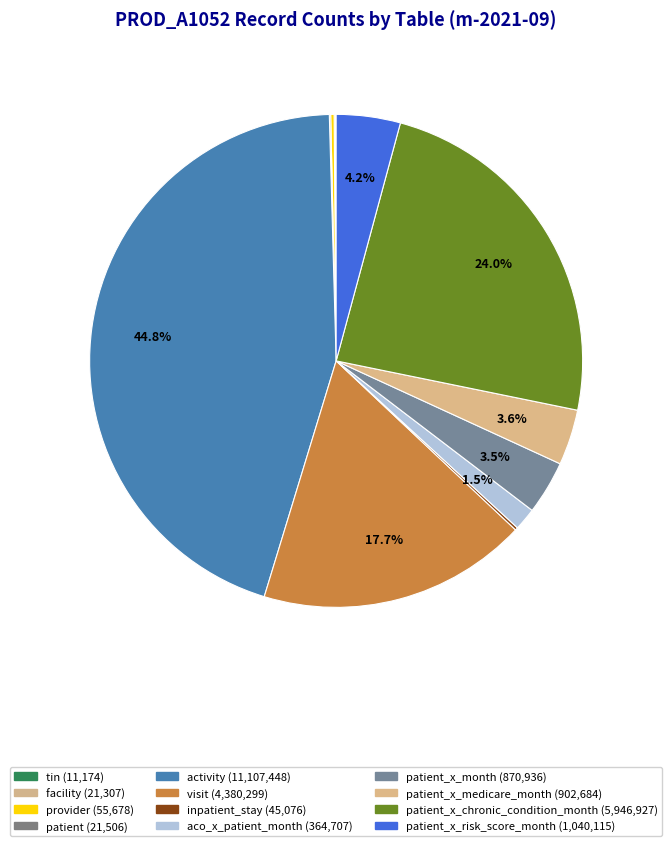

To the nearest percent, what is the difference between the largest and smallest slice percentages?

45%